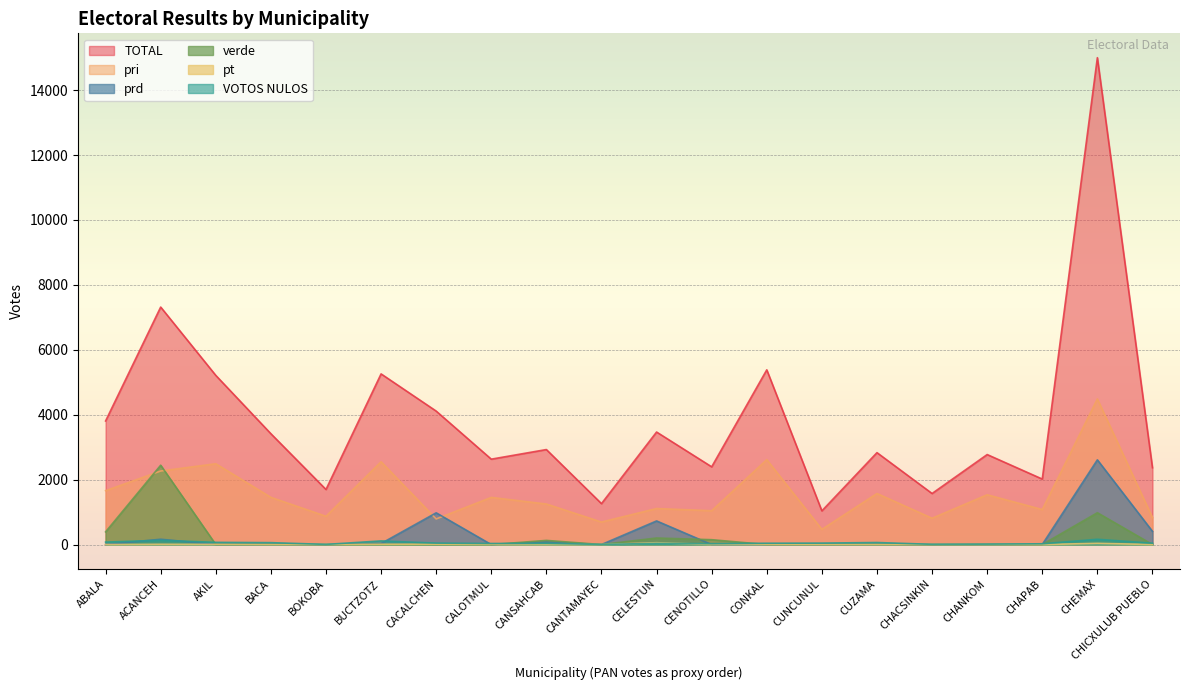

Reading left to right, extract all data points from this chart.

TOTAL: 3808	7317	5212	3415	1697	5258	4112	2631	2927	1261	3467	2395	5383	1038	2832	1573	2773	2018	15000	2368
pri: 1660	2266	2490	1454	872	2551	789	1453	1249	694	1110	1042	2616	468	1573	811	1534	1079	4487	832
VOTOS NULOS: 76	132	68	59	5	112	45	33	37	4	36	27	41	45	63	7	13	24	163	42
prd: 0	164	3	4	0	32	978	0	81	1	728	0	1	0	0	0	1	3	2610	407
pt: 0	8	5	1	2	7	10	4	1	1	57	2	2	1	0	0	1	0	37	1
verde: 391	2445	1	4	0	3	0	0	128	1	202	150	0	0	0	0	5	0	981	1